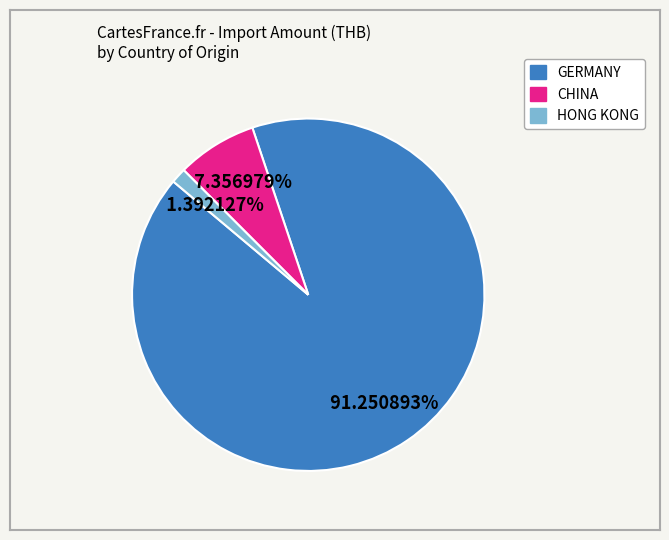

Count the number of slices in the pie.

3